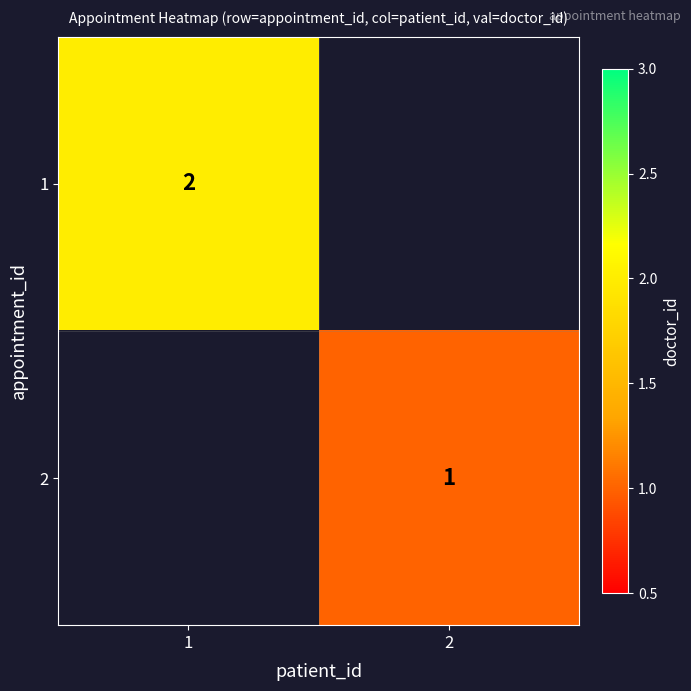

The value of 1 at 1 is 2. True or false?

True